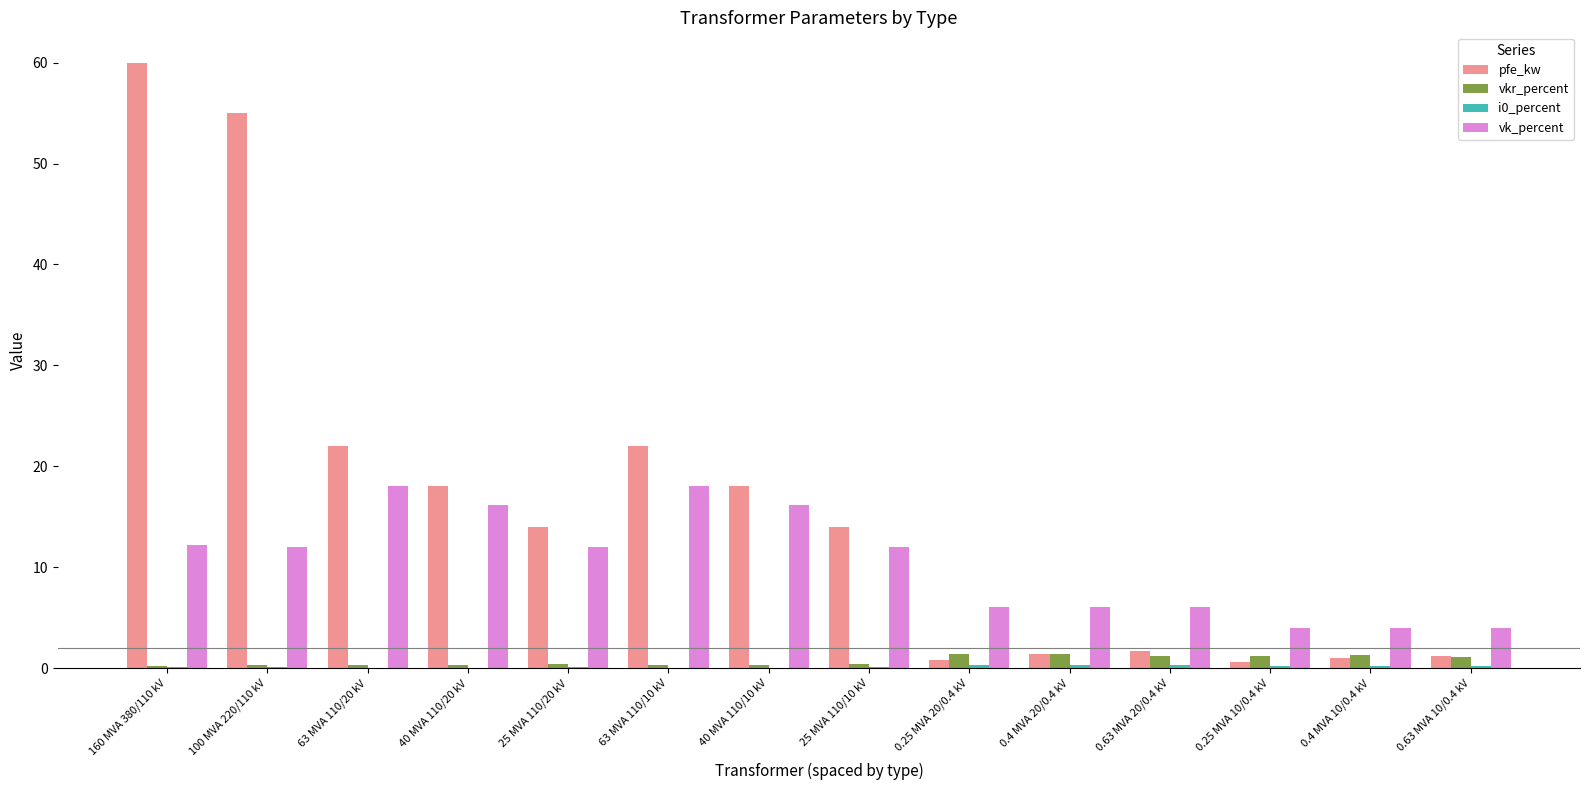

What is the sum of the pfe_kw values at 0.63 MVA 20/0.4 kV and 0.4 MVA 20/0.4 kV?

3.0